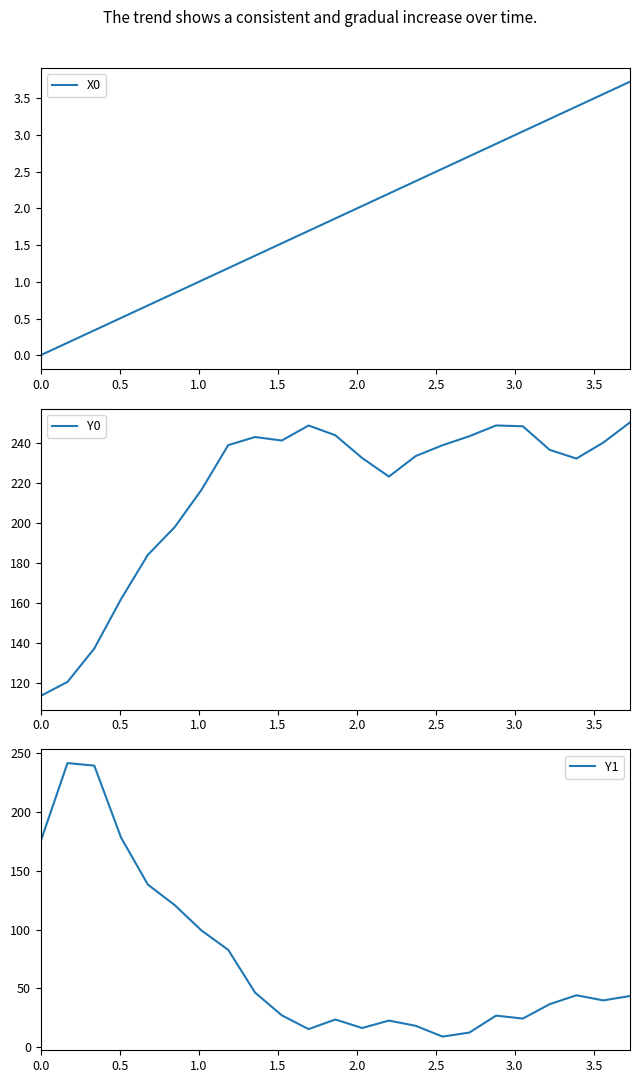

How many data points does each series have?

23